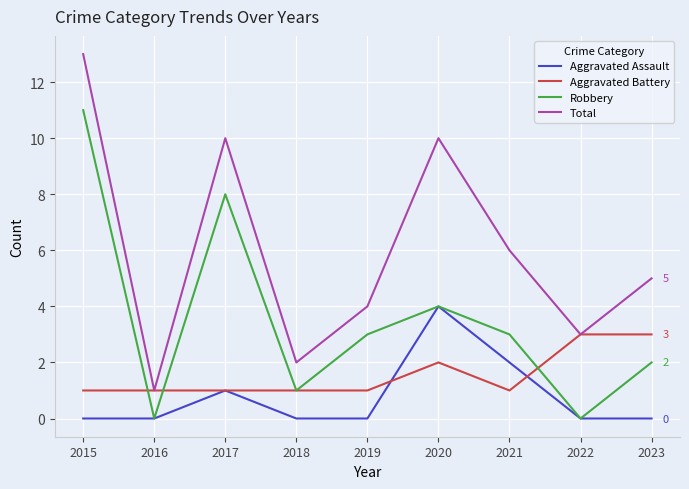

Rank the series by their maximum value, from lowest to highest.

Aggravated Battery, Aggravated Assault, Robbery, Total